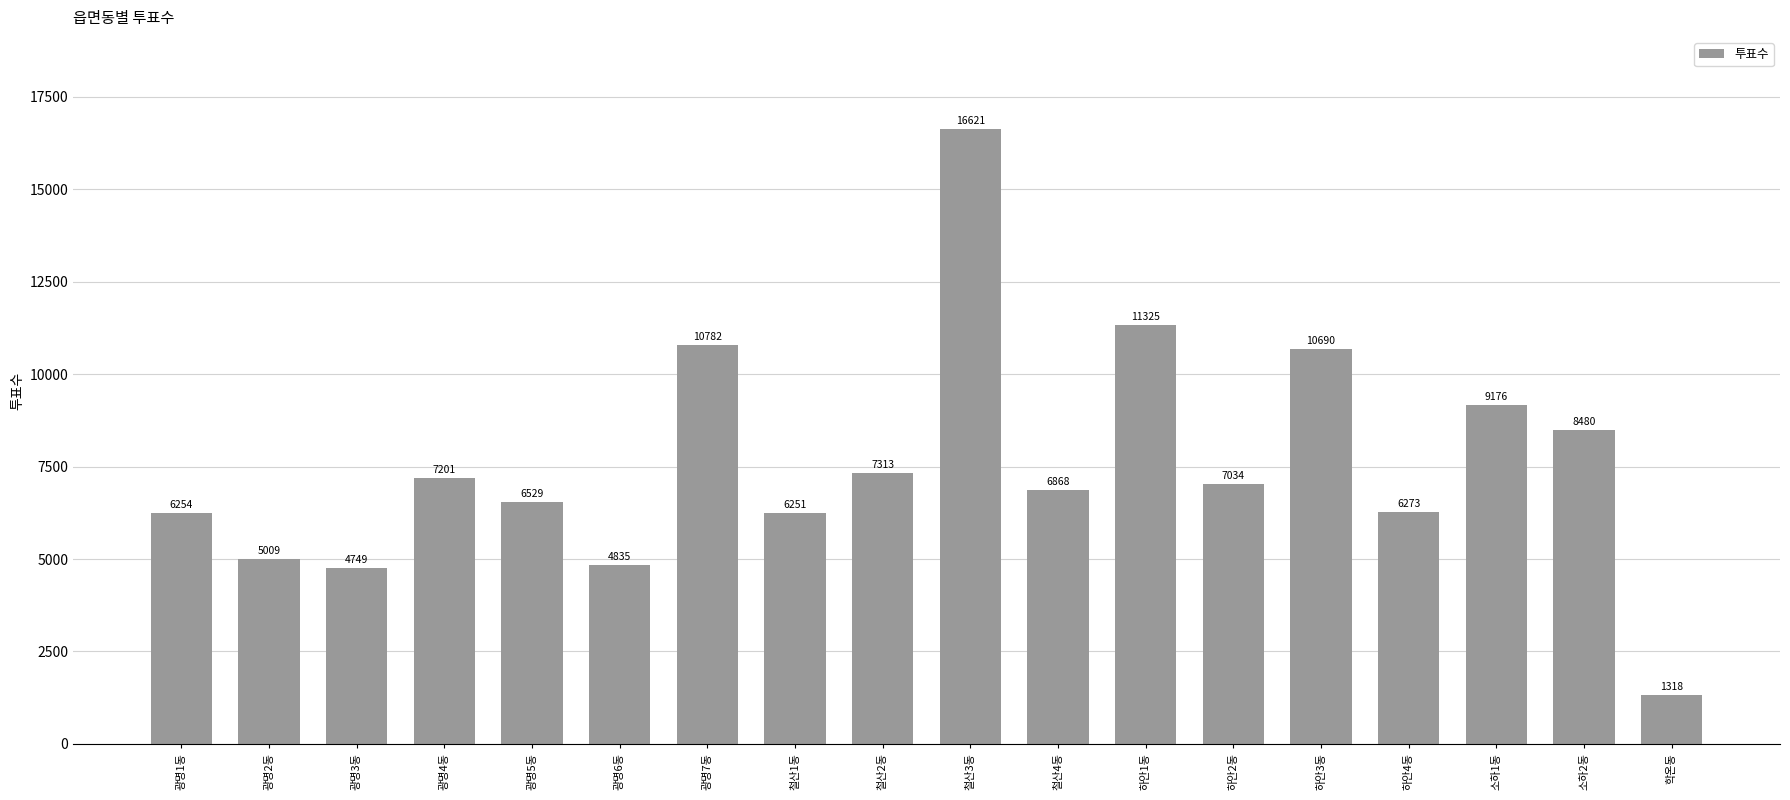

True or false: the data shows 6868 at 철산4동.

True